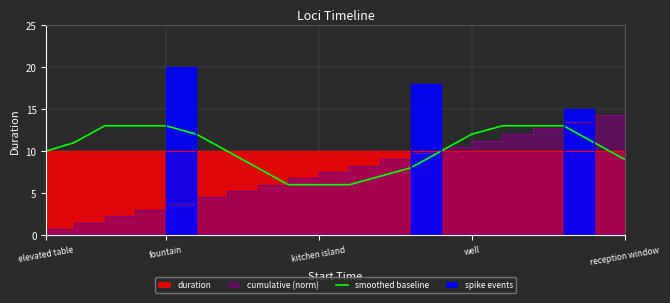

What is the highest value of the smoothed baseline series?

13